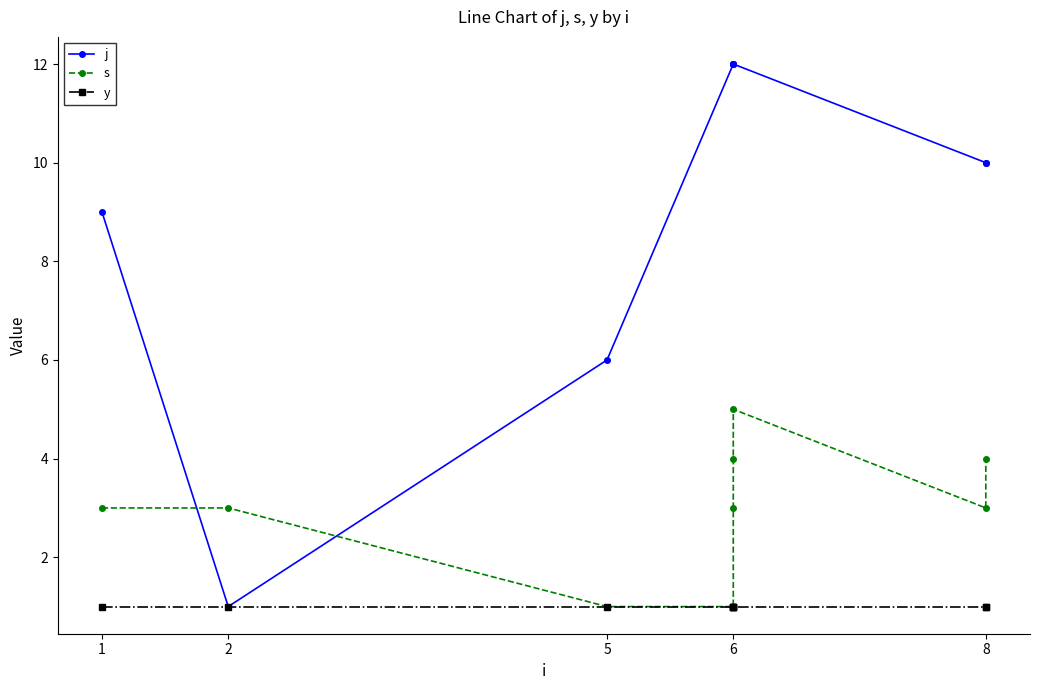

At how many categories does at least one series exceed 1?

9